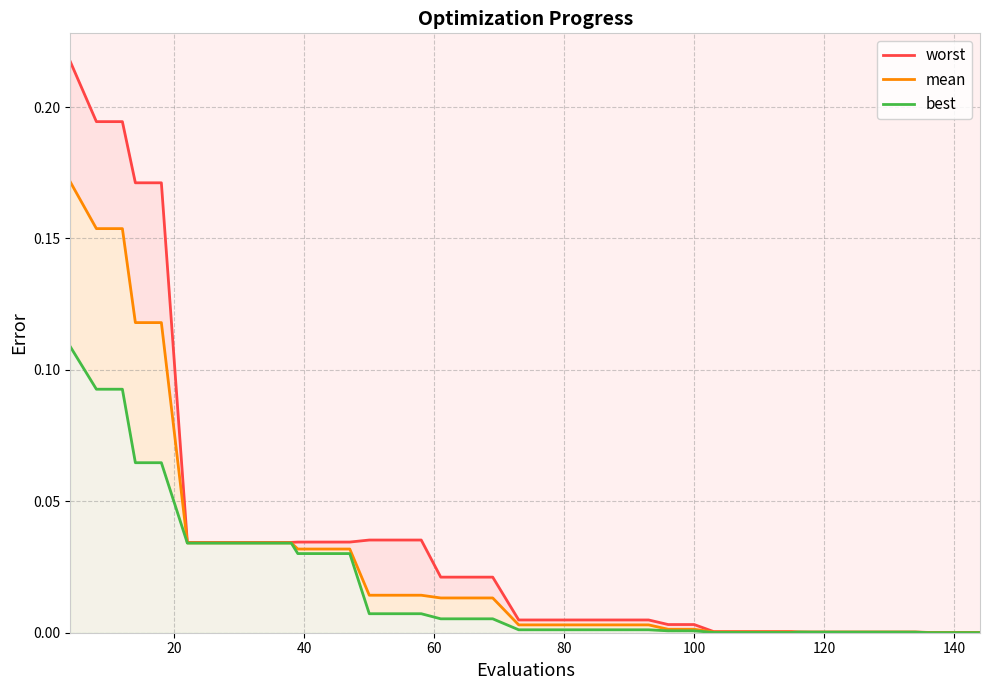

What is the highest value of the best series?

0.1